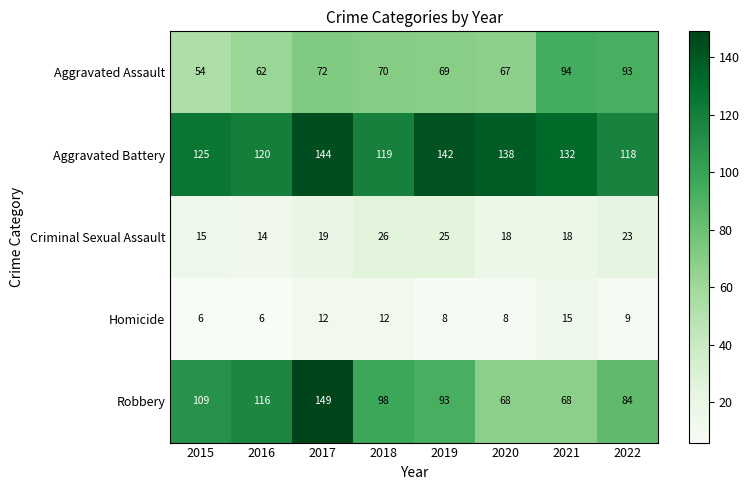

Which label corresponds to the largest value in the chart?

2017